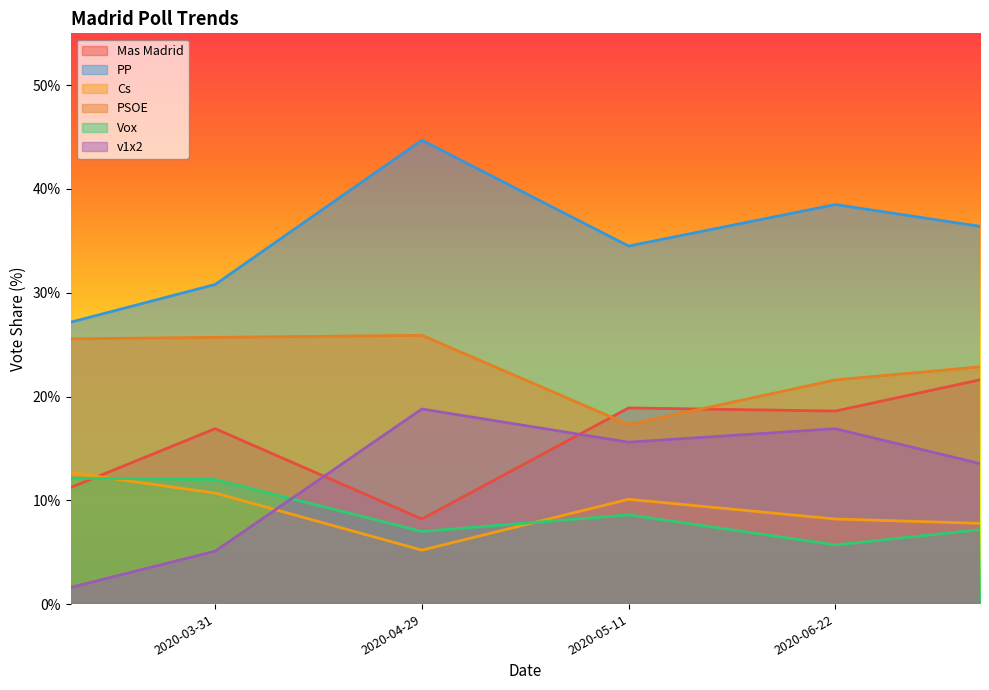

List the series in order of their peak value, lowest first.

Vox, Cs, v1x2, Mas Madrid, PSOE, PP